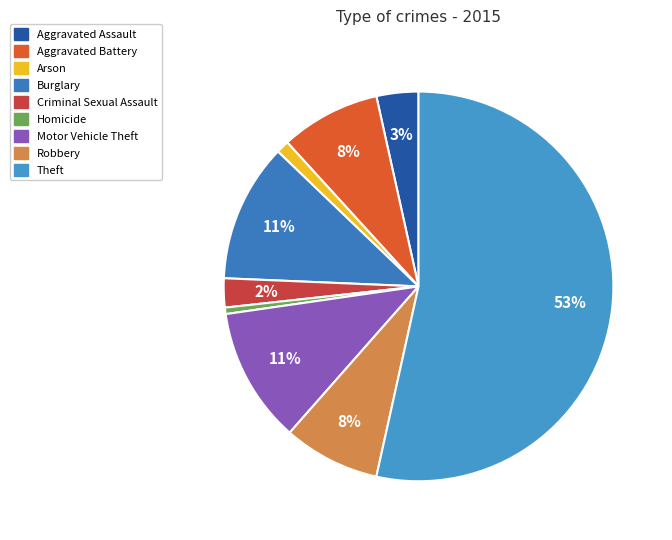

Is it true that Aggravated Assault is 3% of the pie?

True